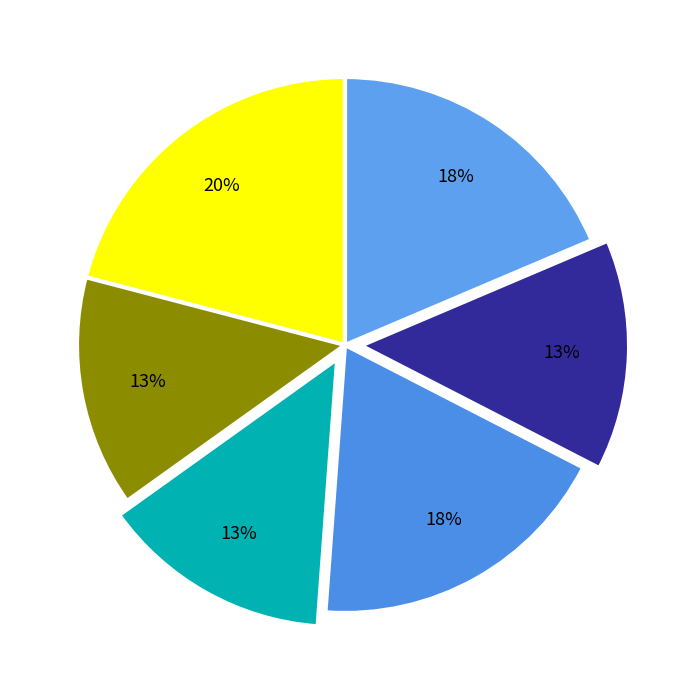

Rank the categories by value from highest to lowest.

CS201, EE220, MA201, CS203, CS221, HS201